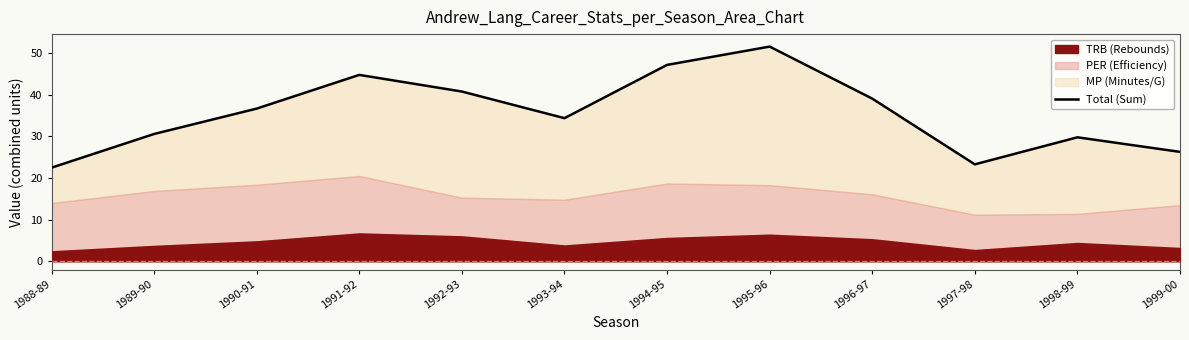

What is the value of the 9th point from the left?

39.1